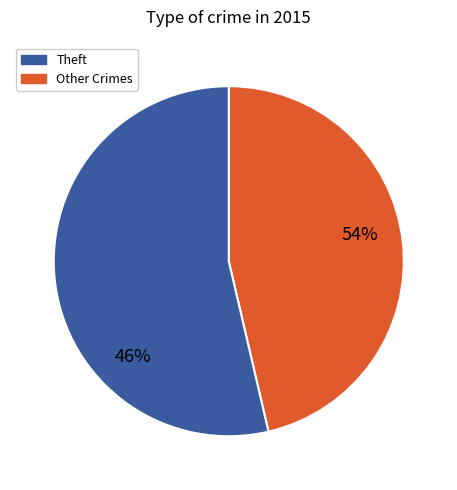

Does any single category account for the majority?

Yes